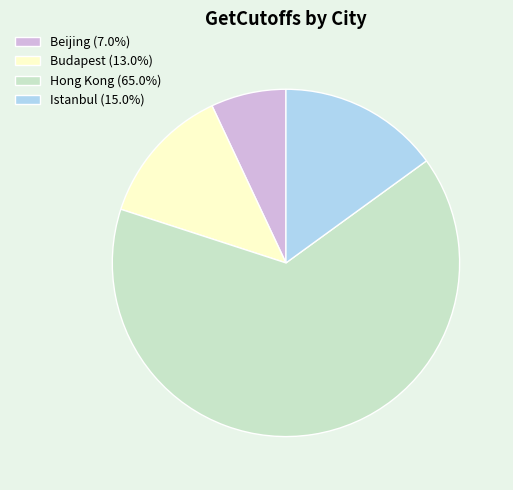

Is the sum of Budapest (13.0%) and Hong Kong (65.0%) greater than half?

Yes